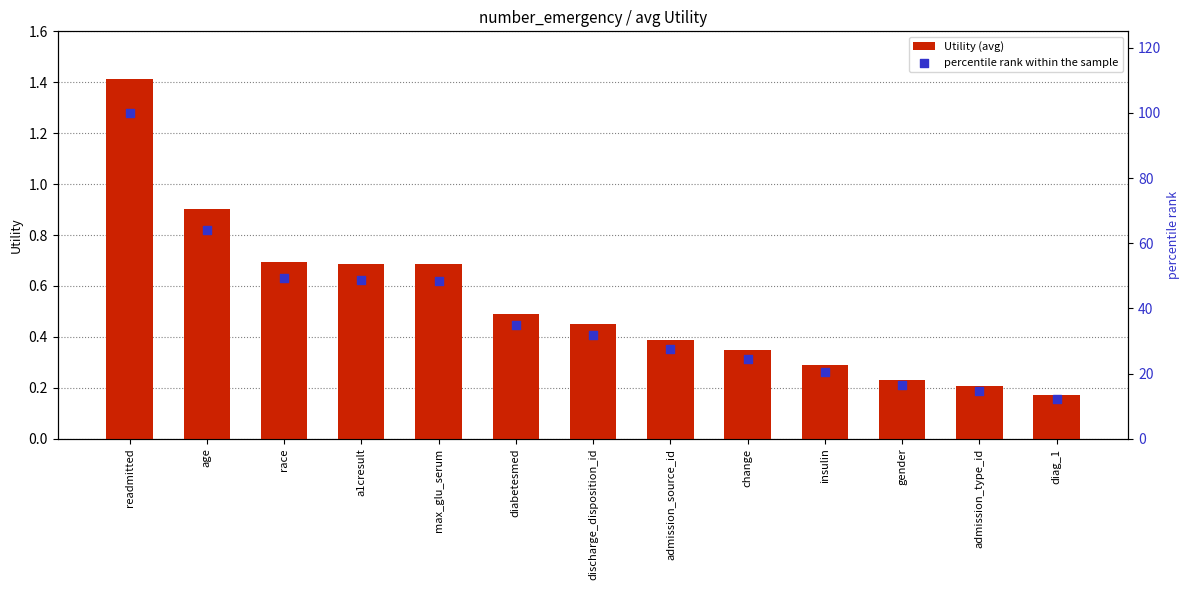

What are all the series names shown in the legend?

Utility (avg), percentile rank within the sample